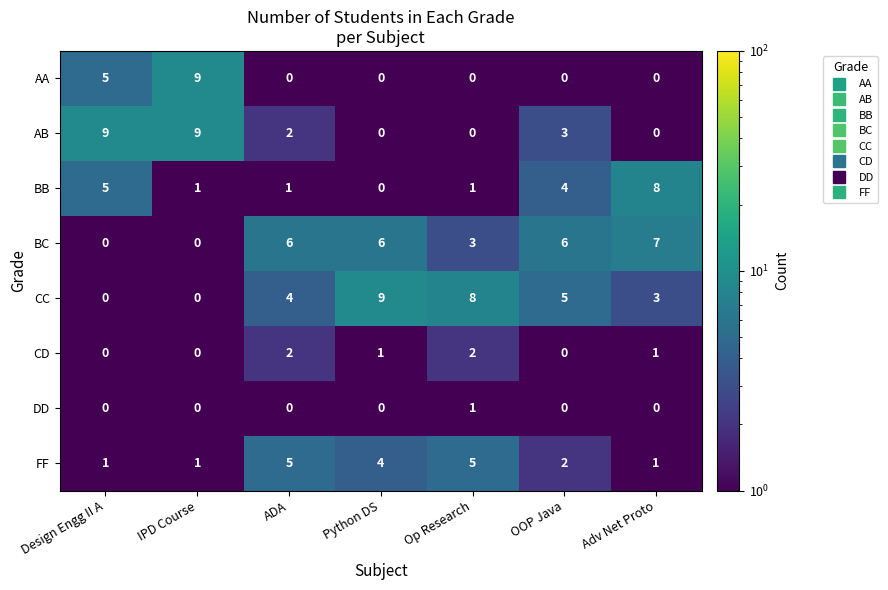

What is the greatest value displayed?

9